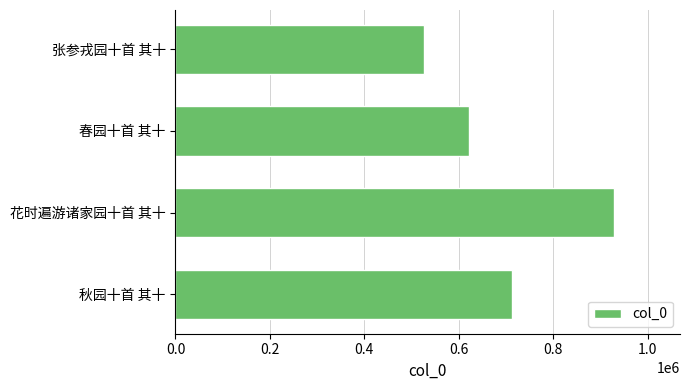

List the labels in order of value, smallest first.

张参戎园十首 其十, 春园十首 其十, 秋园十首 其十, 花时遍游诸家园十首 其十